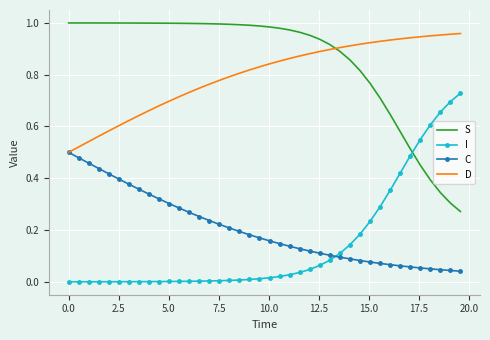

True or false: S and C cross at least once.

False